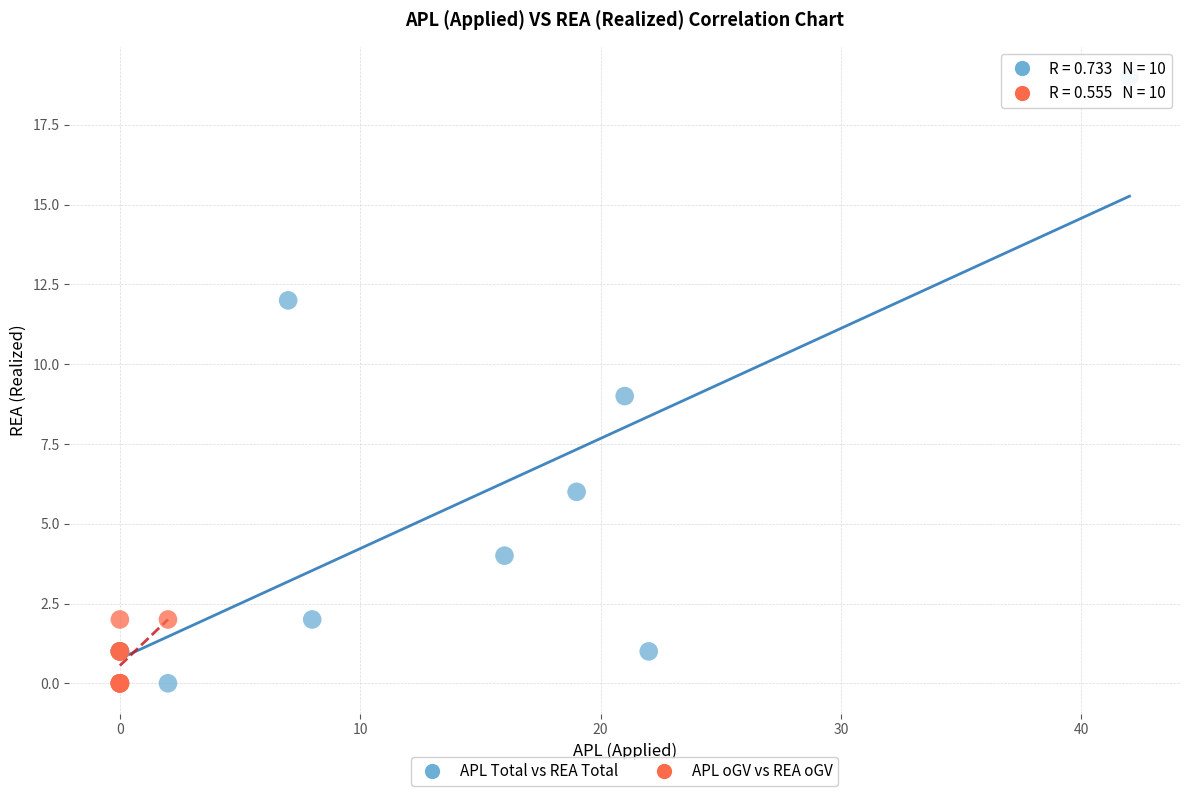

Which series has the widest spread of Y values?

APL Total vs REA Total